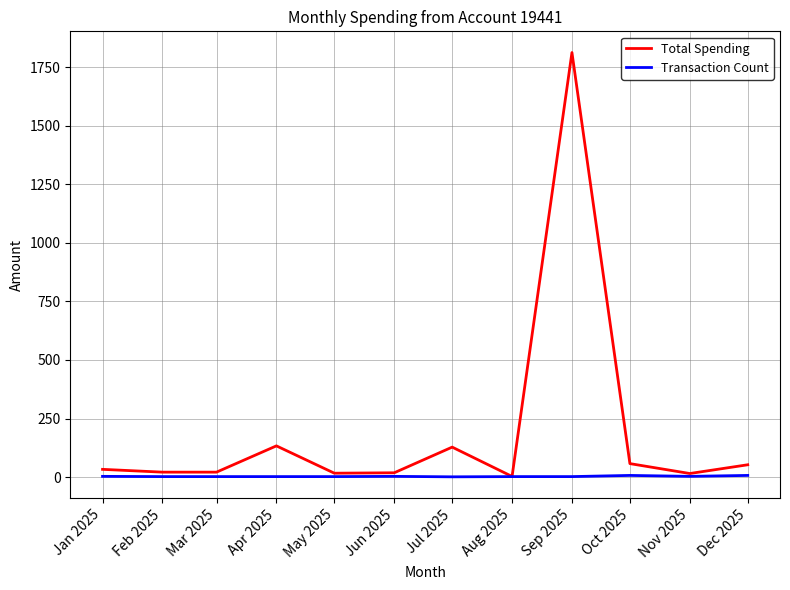

Which series has the largest total across all categories?

Total Spending